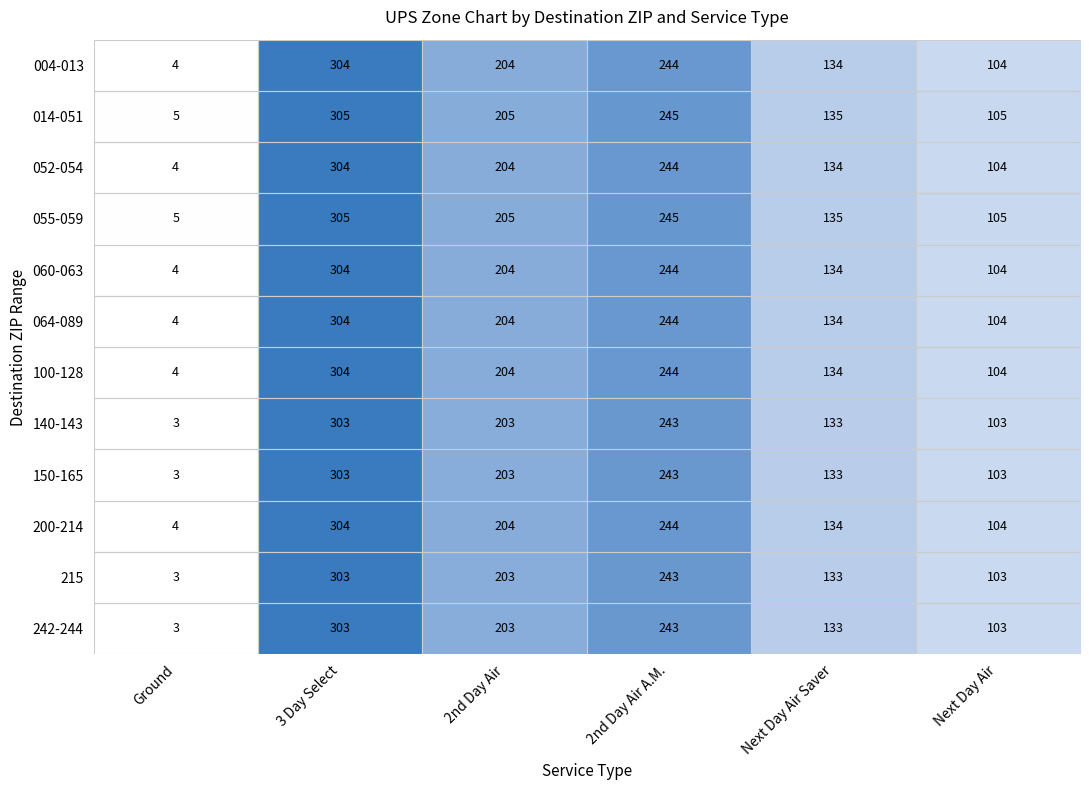

The 064-089 series shows 230 at Next Day Air Saver. True or false?

False